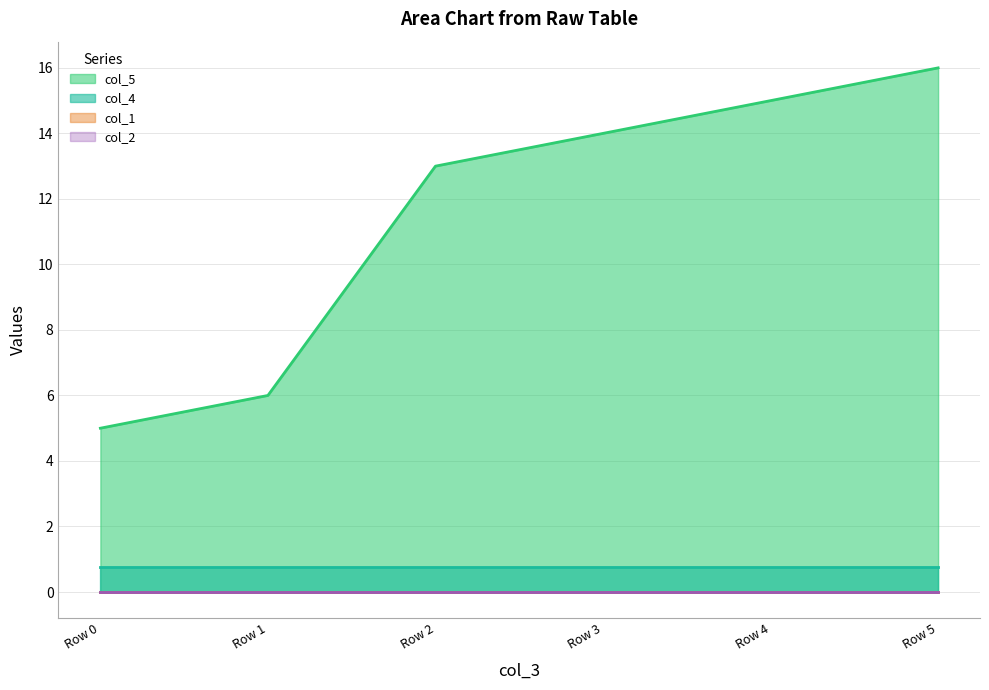

What is the difference between the highest and lowest values at 0?

5.0